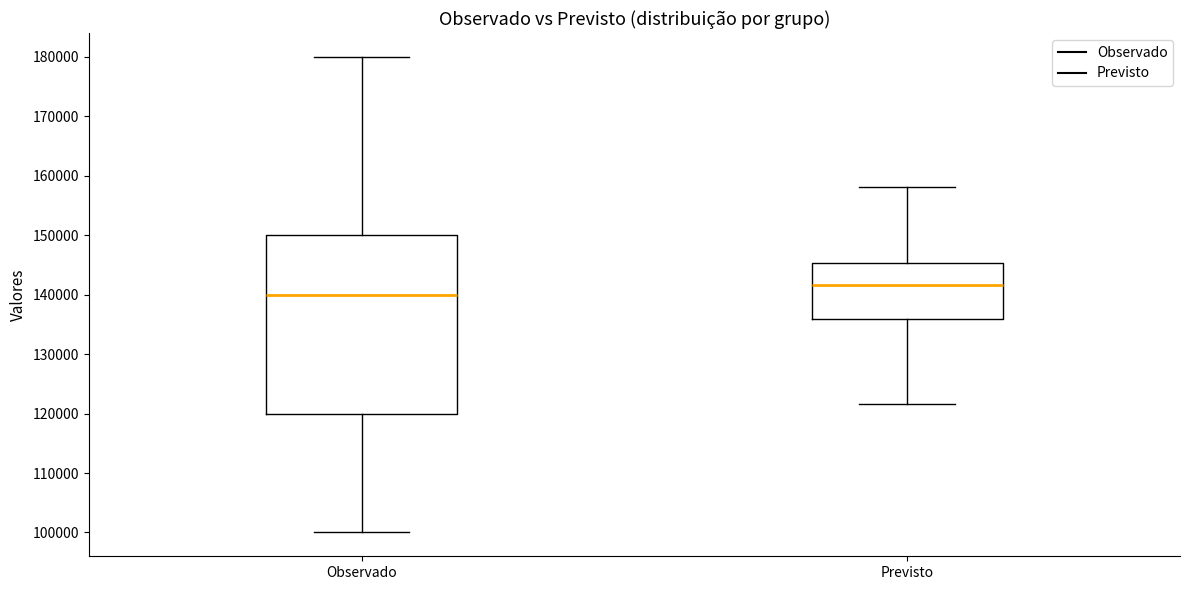

Which box's median line is the highest?

Previsto